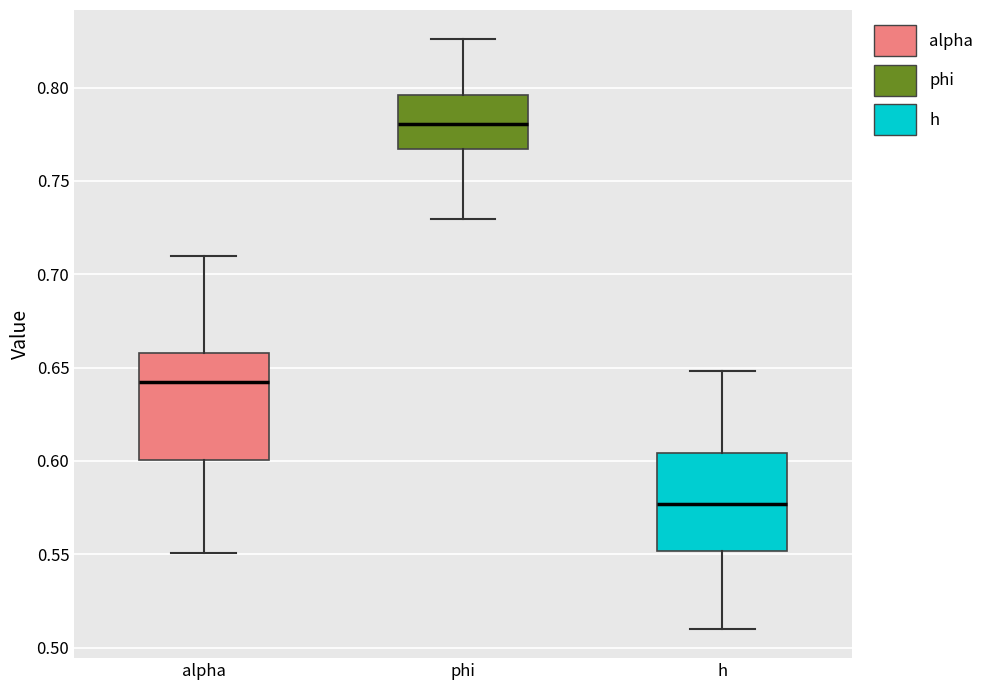

Comparing the boxes themselves (not the whiskers), which one is the tallest?

alpha